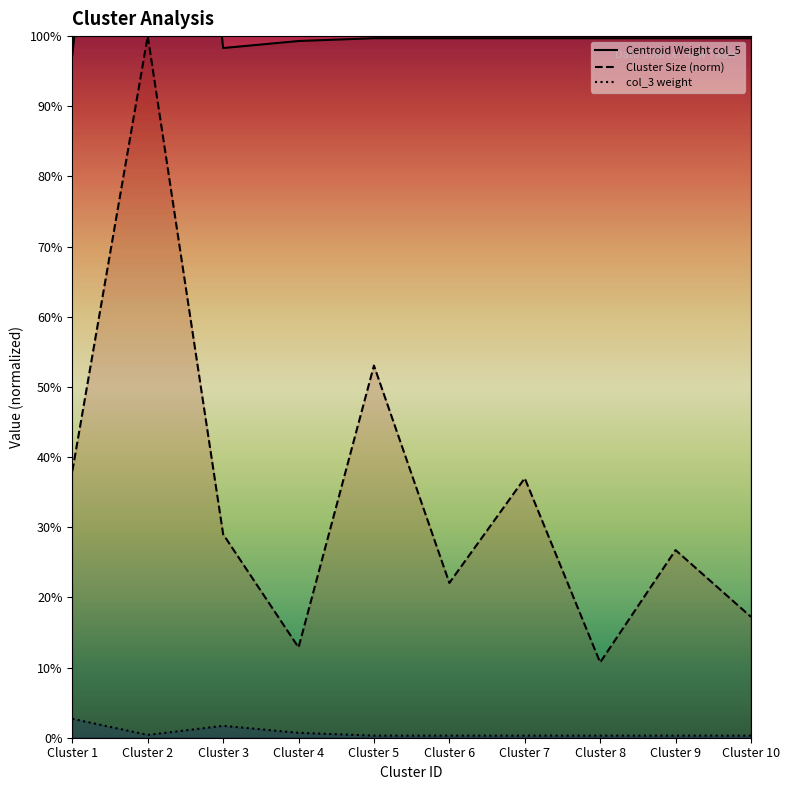

What are all the series names shown in the legend?

Cluster Size, Centroid Weight col_5, col_3 weight